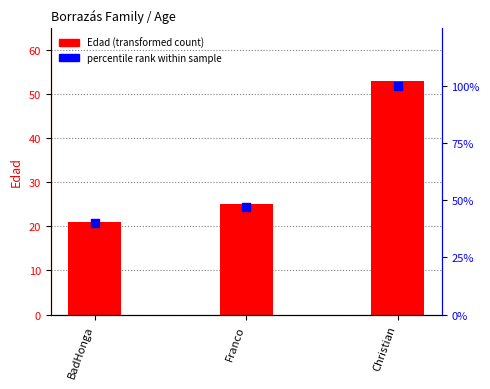

Which series reaches the minimum Y coordinate?

Edad